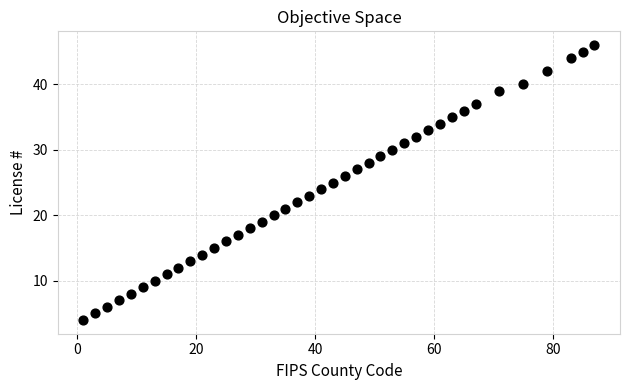

What is the range of Y values (max minus min)?

42